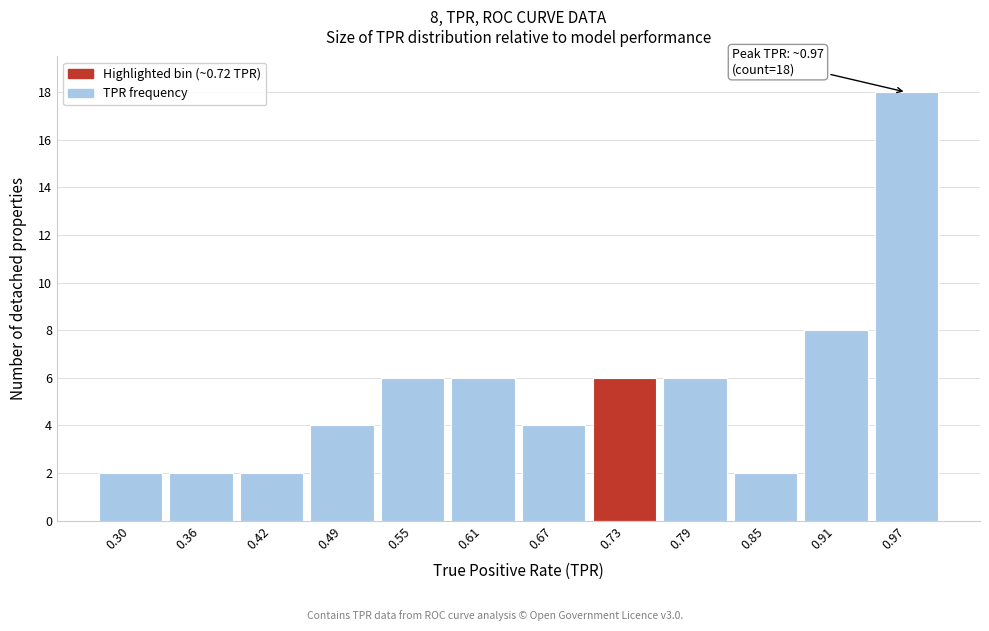

Over which range of the x-axis is the bar tallest?

0.94 to 1.00